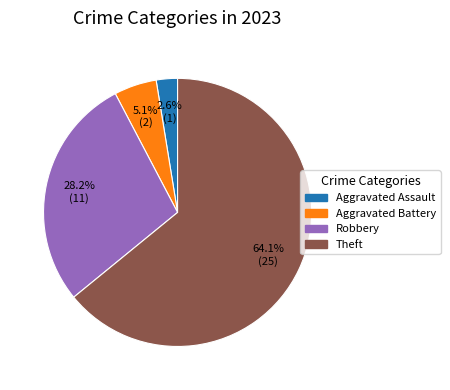

Approximately how many times larger is the value at Robbery compared to Theft?

0.4